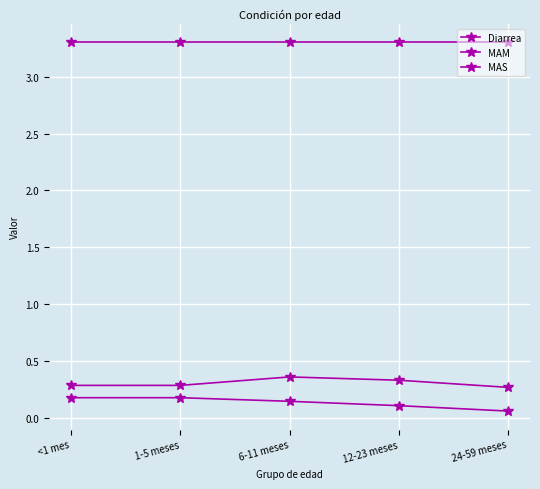

What is the difference between the highest and lowest values at 1-5 meses?

3.1